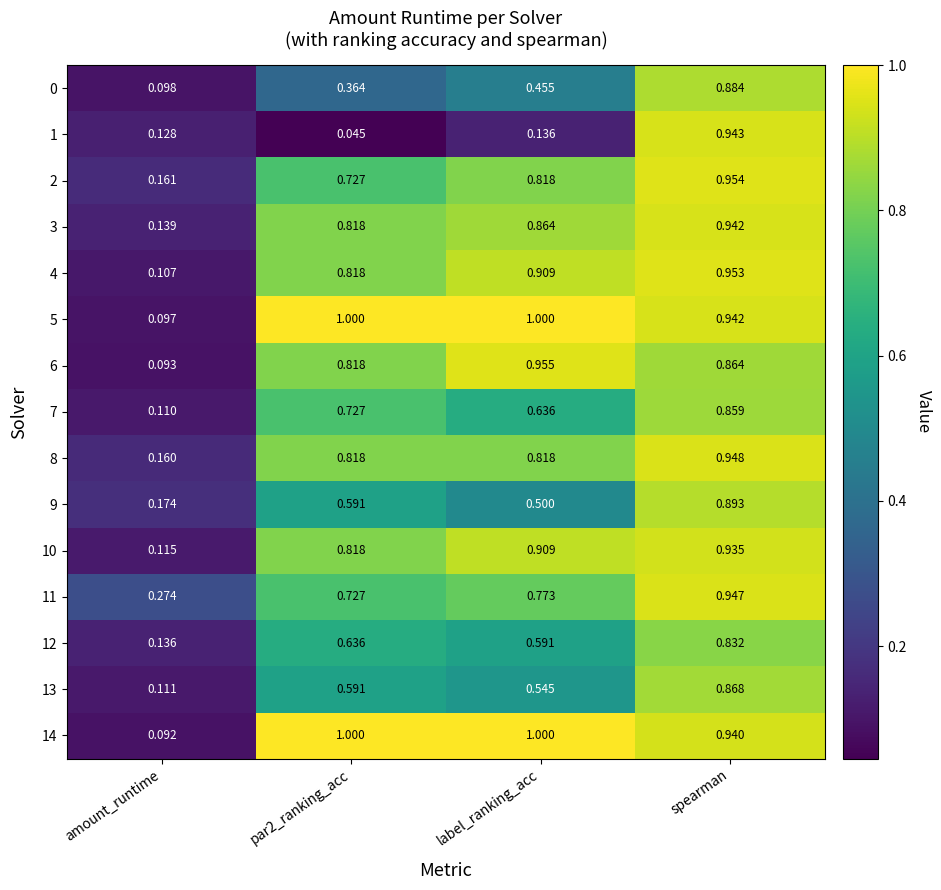

At which label does 5 reach its minimum?

amount_runtime